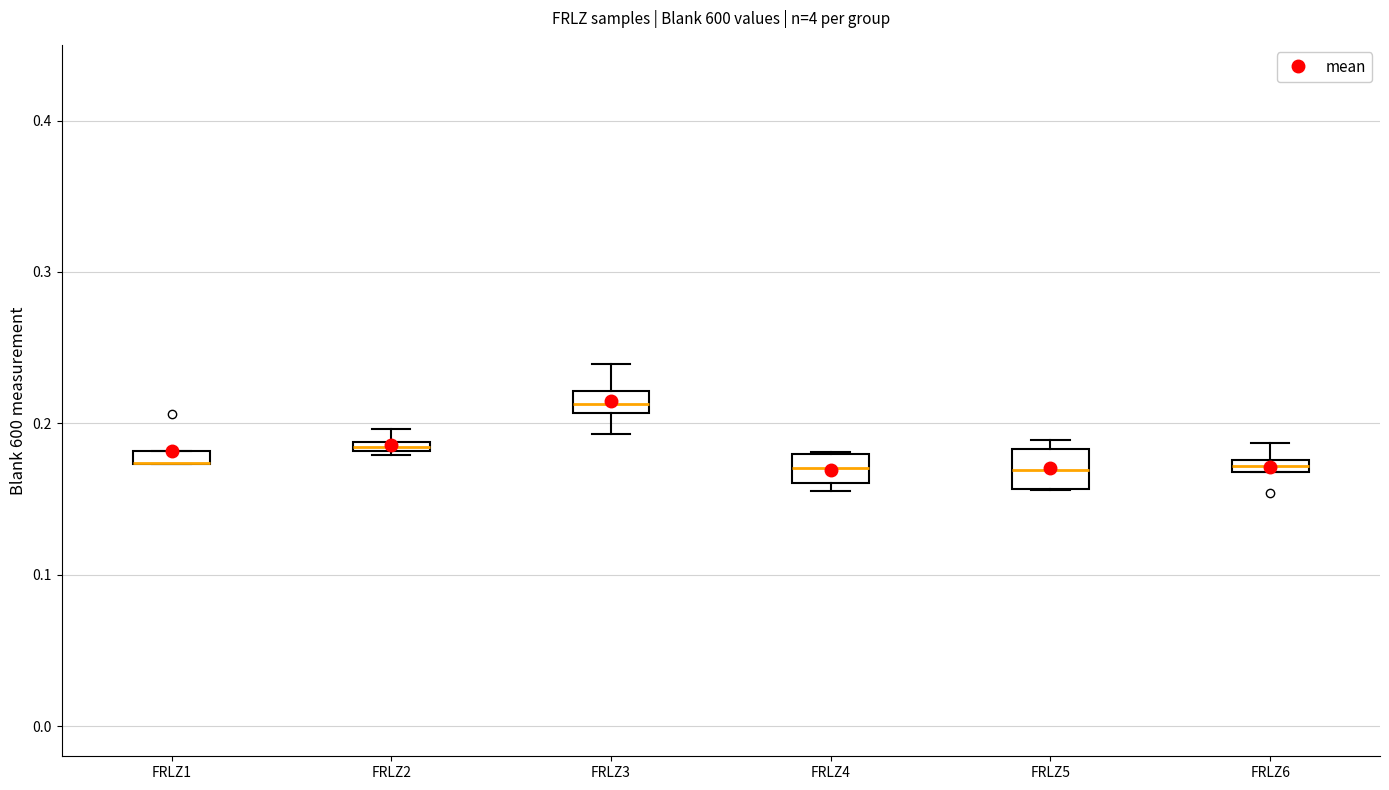

Where does the lower whisker of the box for FRLZ3 end on the y-axis? The values are not printed on the chart, so give them approximately, as read against the axis.

0.19